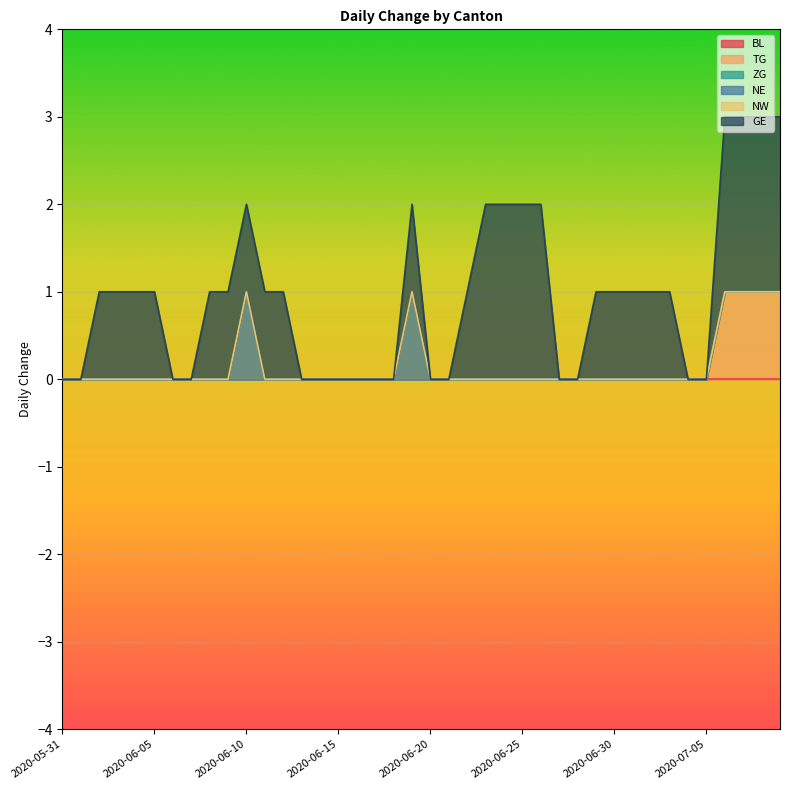

At 2020-06-27, list the series in order from smallest to largest.

BL, TG, ZG, NE, NW, GE